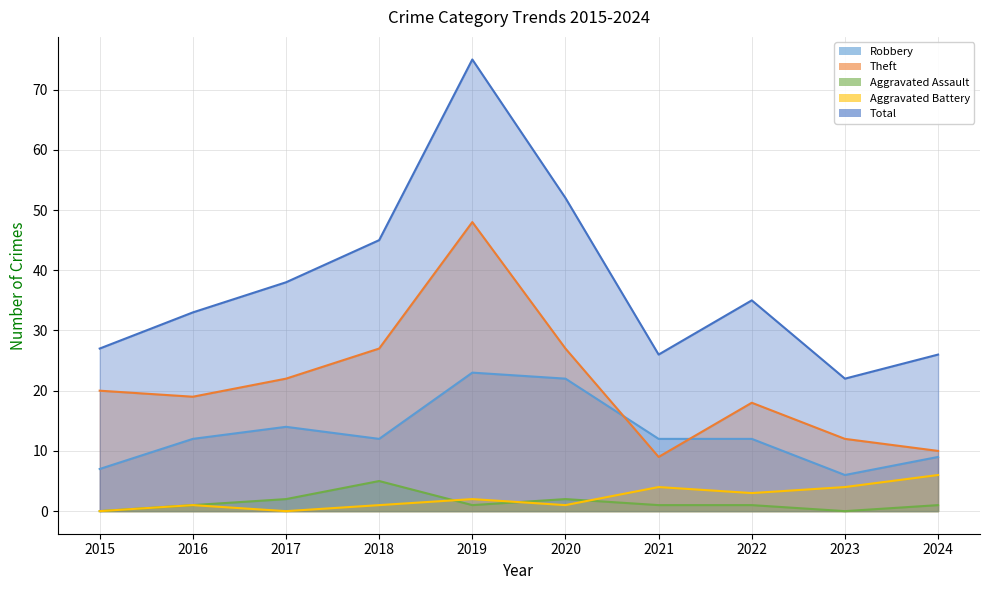

What is the approximate value of Aggravated Assault at 2020?

2